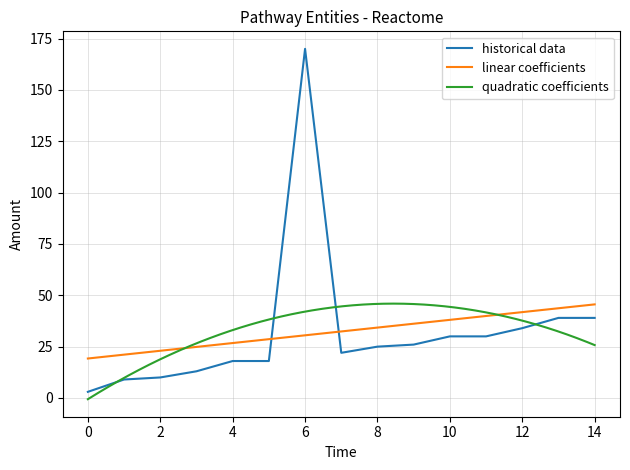

Is it true that quadratic coefficients equals -0.6 at 0?

True